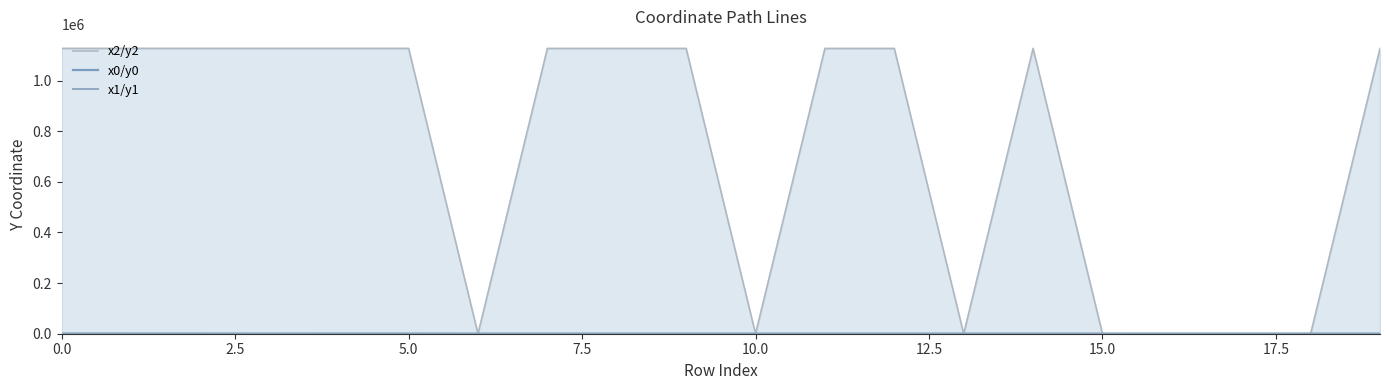

How many lines are shown in the chart?

3